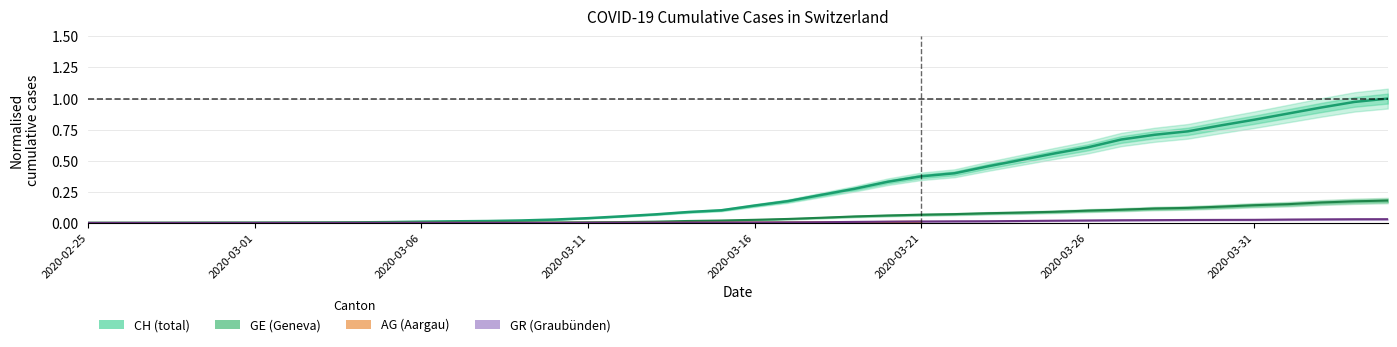

What is the total value across all series at 2020-03-23?

0.5